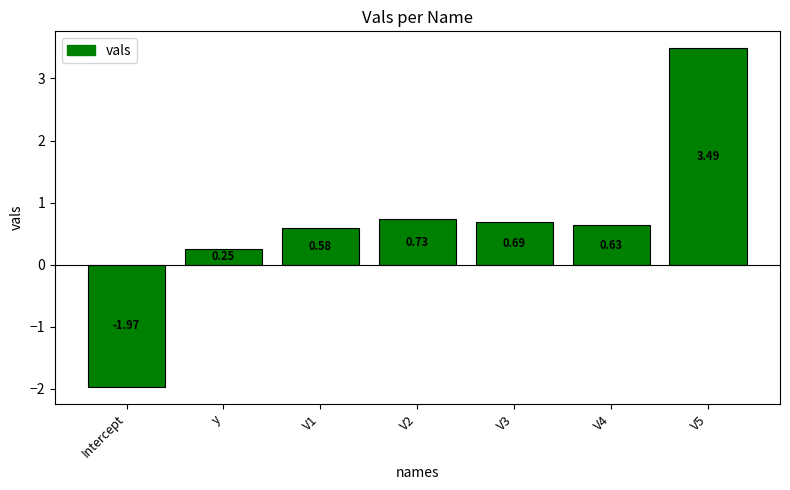

Rank the categories by value from lowest to highest.

Intercept, y, V1, V4, V3, V2, V5